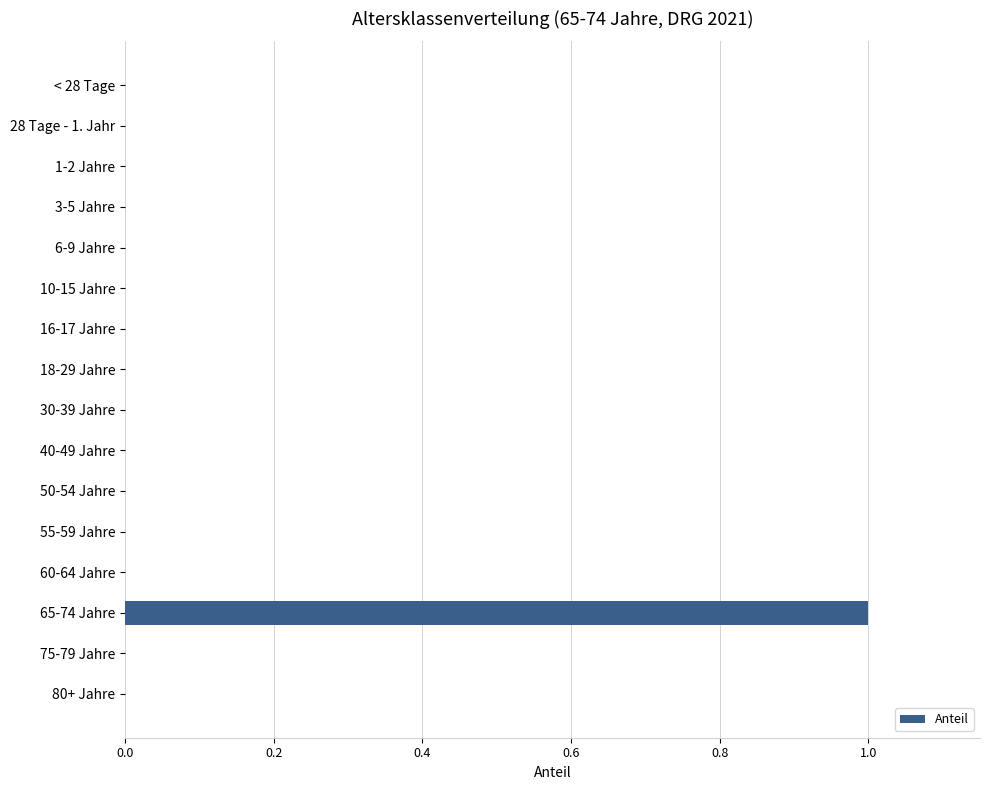

Which category has the highest value across all series?

65-74 Jahre